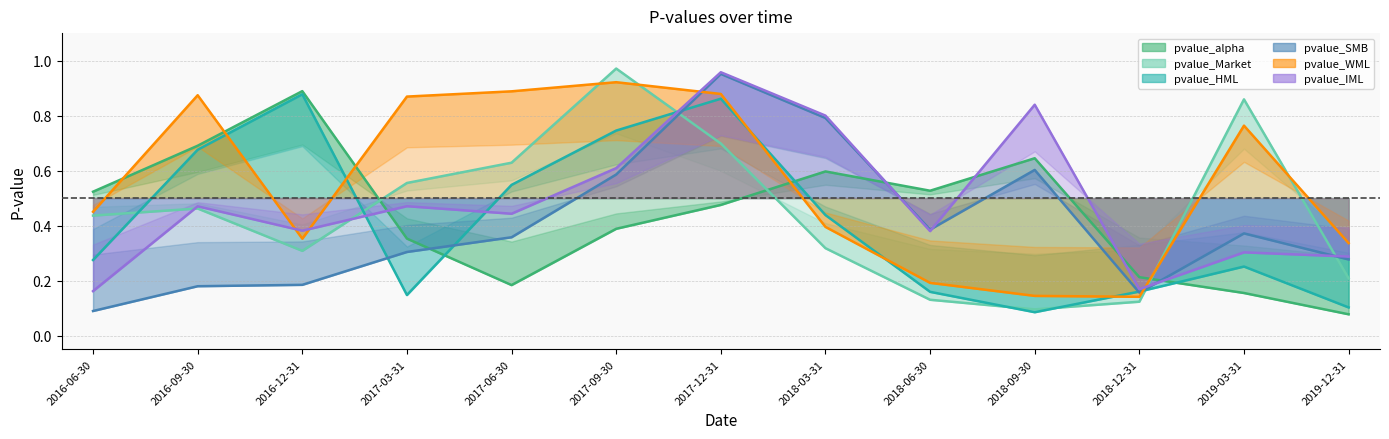

Is the value of pvalue_SMB at 2017-12-31 greater than the value of pvalue_WML at 2018-06-30?

Yes